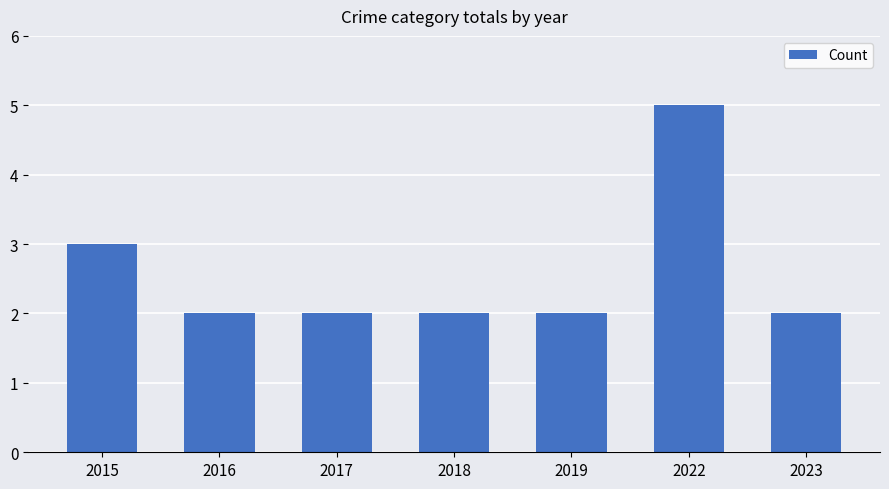

Where is the data nearest to the value 3?

2015